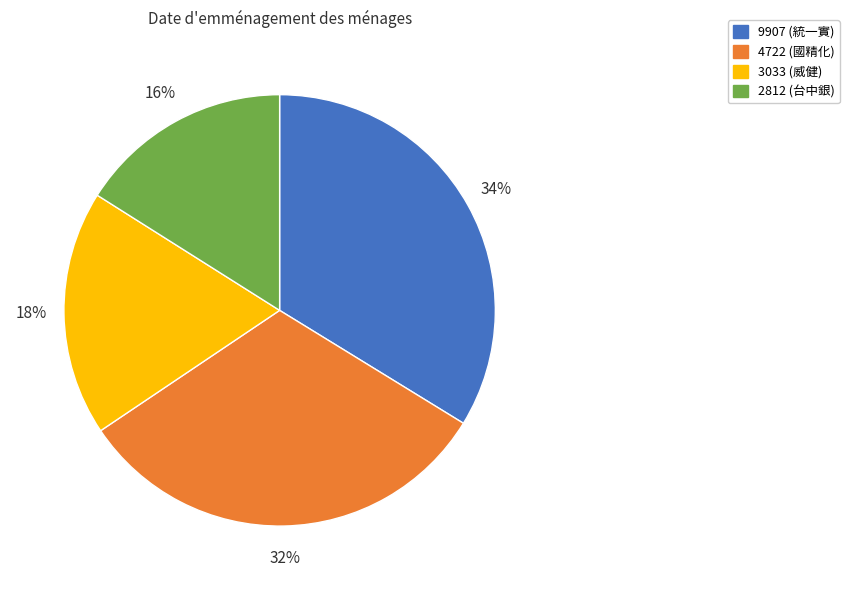

Do 9907 (統一實) and 3033 (威健) together represent more than half of the pie?

Yes